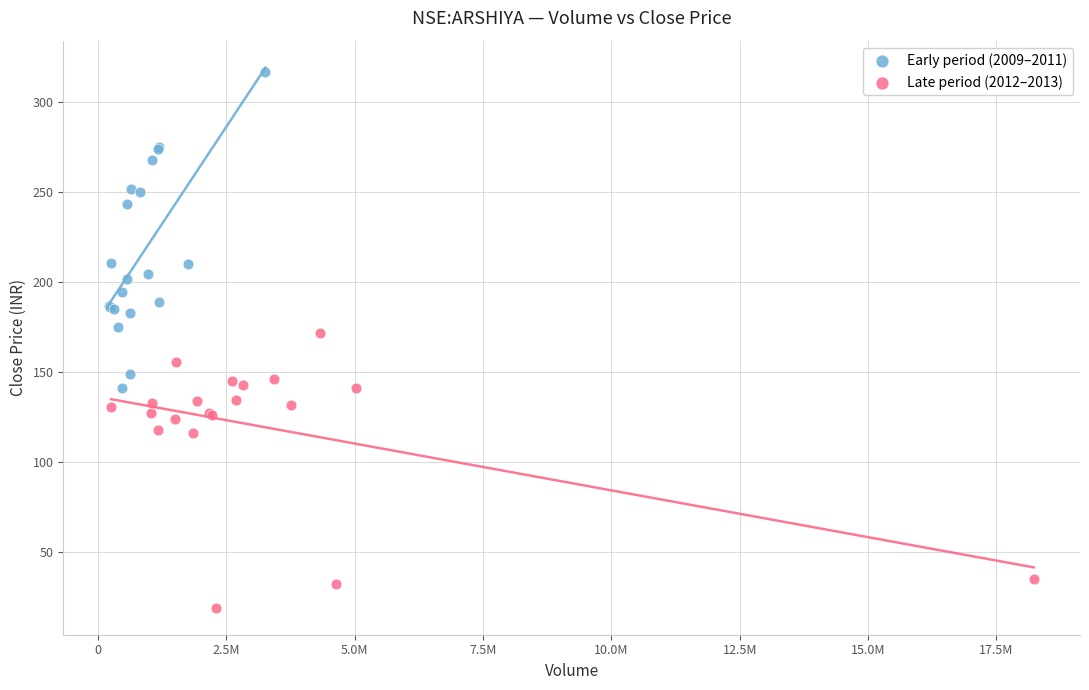

Which series has the largest Y range (max minus min)?

Early period (2009–2011)